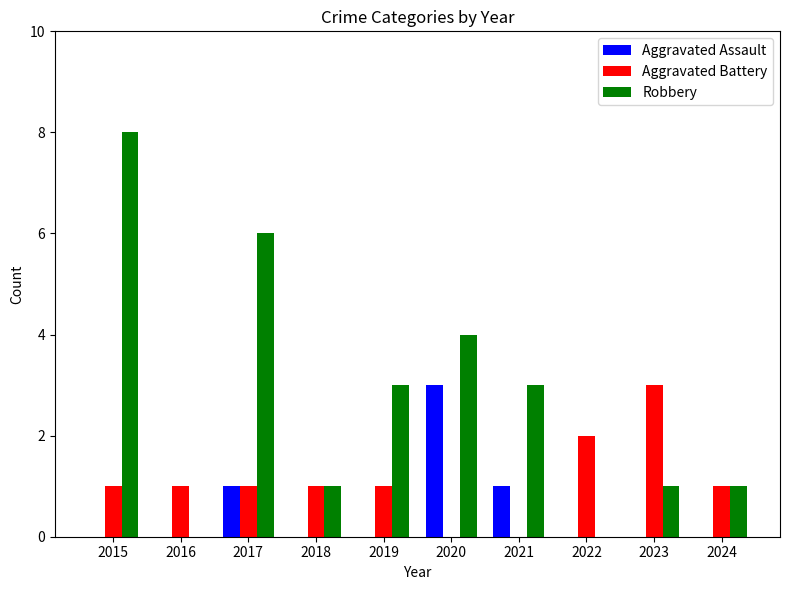

Reading left to right, transcribe all the data shown in this chart.

Aggravated Assault: 0	0	1	0	0	3	1	0	0	0
Aggravated Battery: 1	1	1	1	1	0	0	2	3	1
Robbery: 8	0	6	1	3	4	3	0	1	1